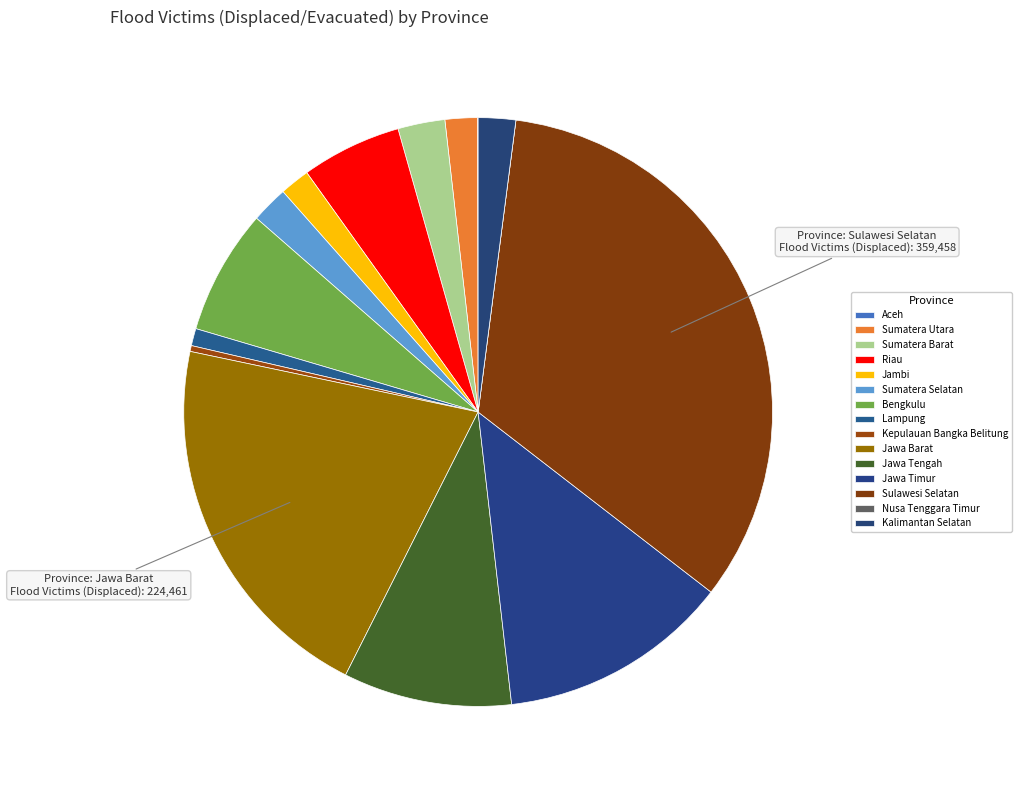

Between Jawa Timur and Lampung, which is larger?

Jawa Timur